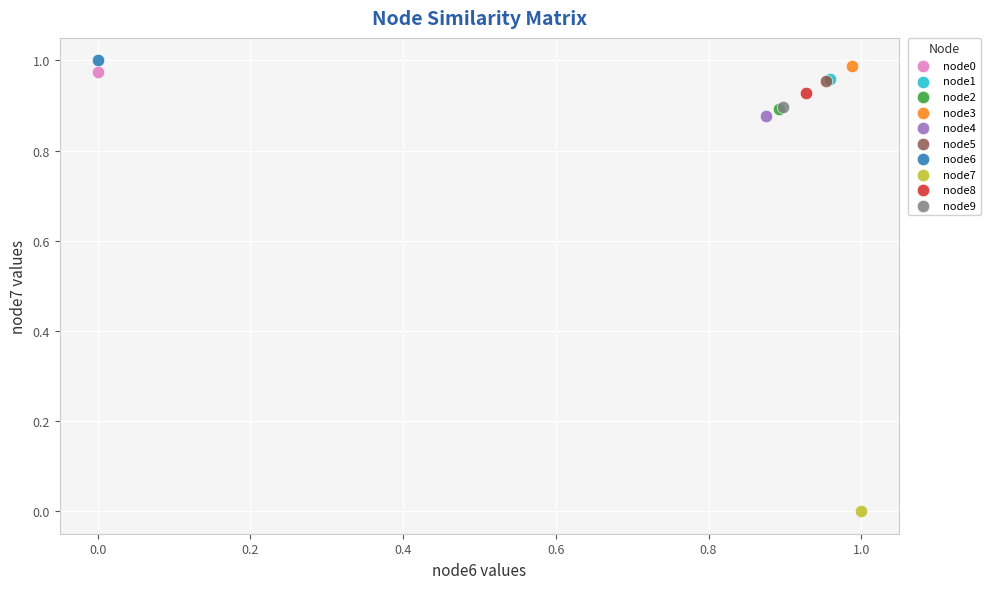

Which series reaches the minimum Y coordinate?

node7